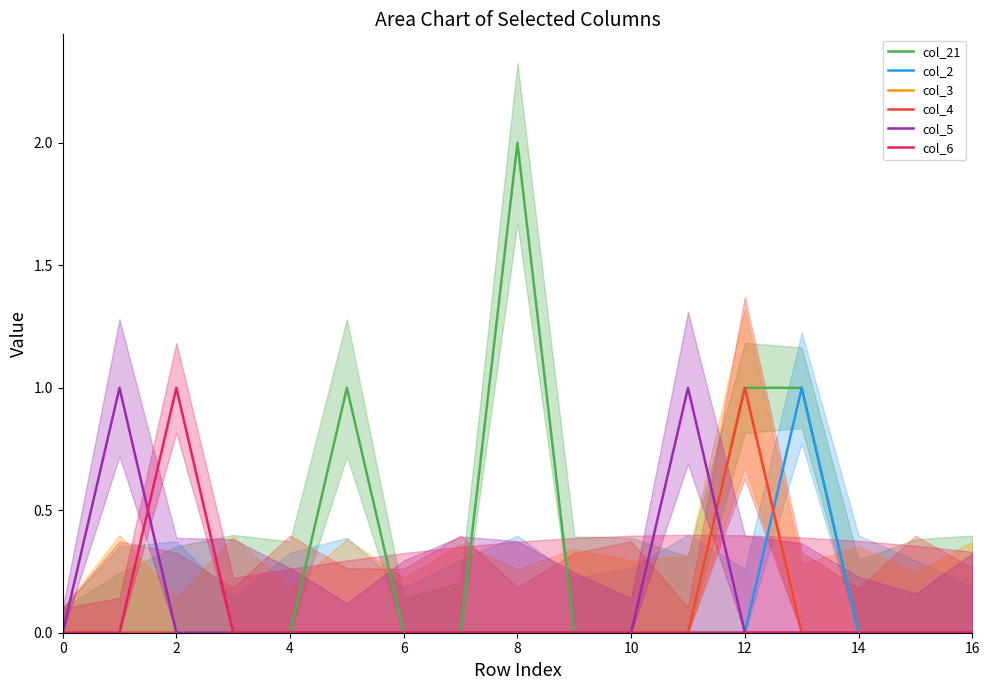

At how many categories does at least one series exceed 1?

1